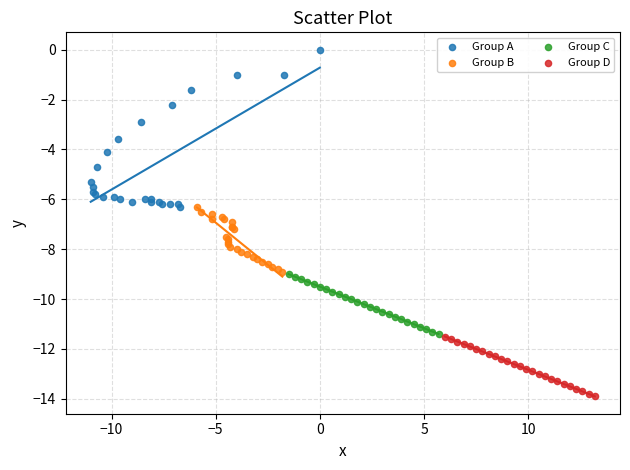

Which series has the largest Y range (max minus min)?

Group A